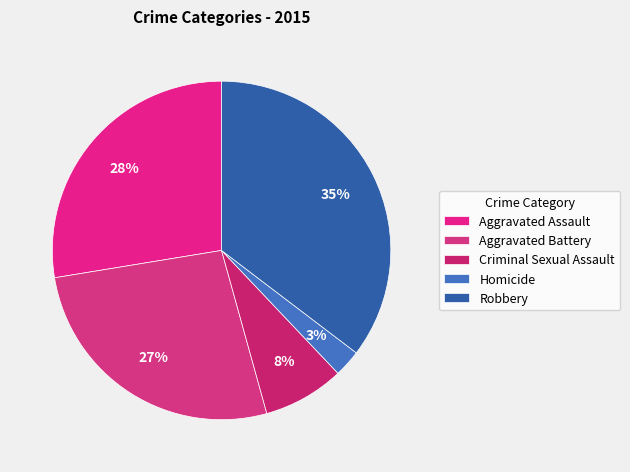

How many slices are in this pie chart?

5